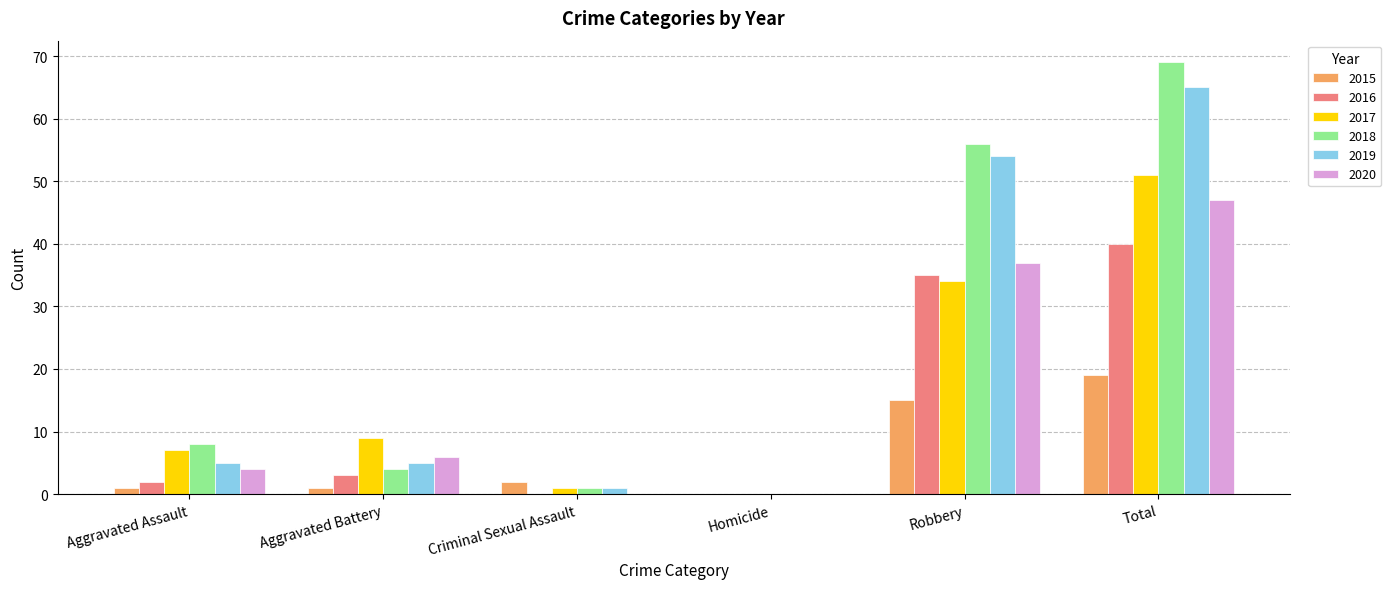

Is the value of 2015 at Aggravated Assault greater than the value of 2016 at Homicide?

Yes